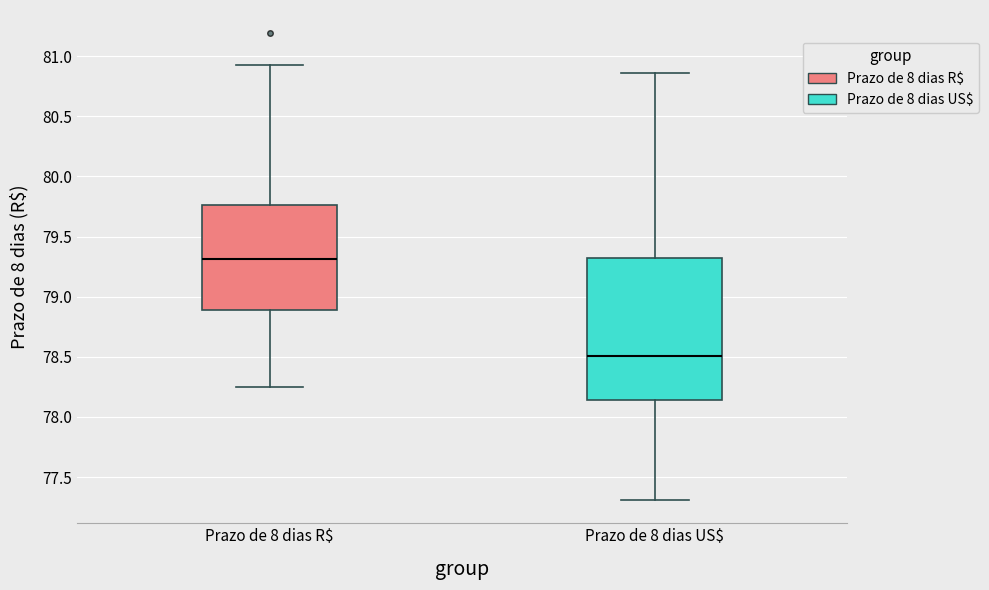

Which box has the highest median line?

Prazo de 8 dias R$